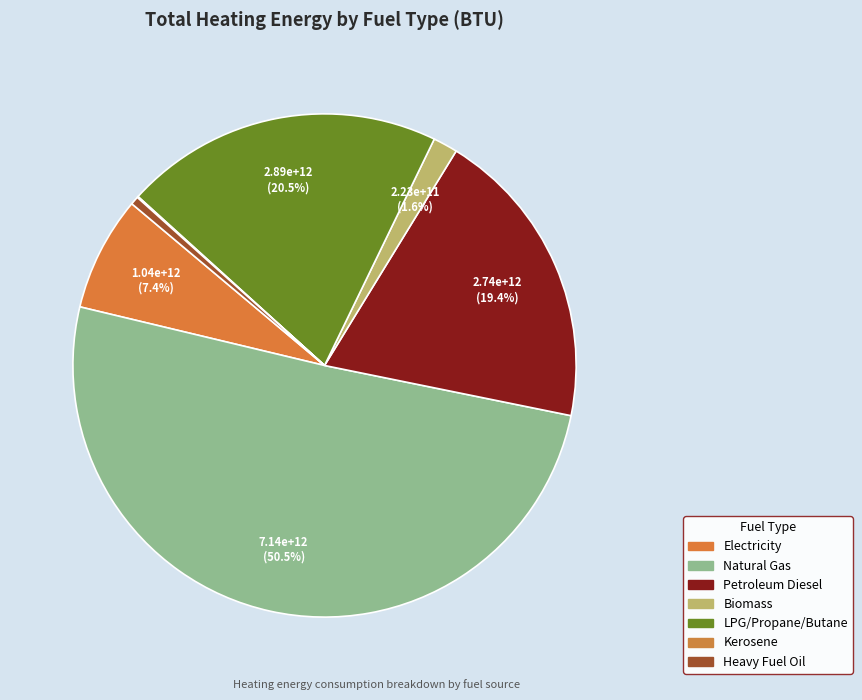

Rank the categories by value from lowest to highest.

kerosene (BTU), heavy or residual fuel oil (BTU), biomass (BTU), electricity (BTU), petroleum diesel (BTU), LPG propane or butane (BTU), natural gas (BTU)